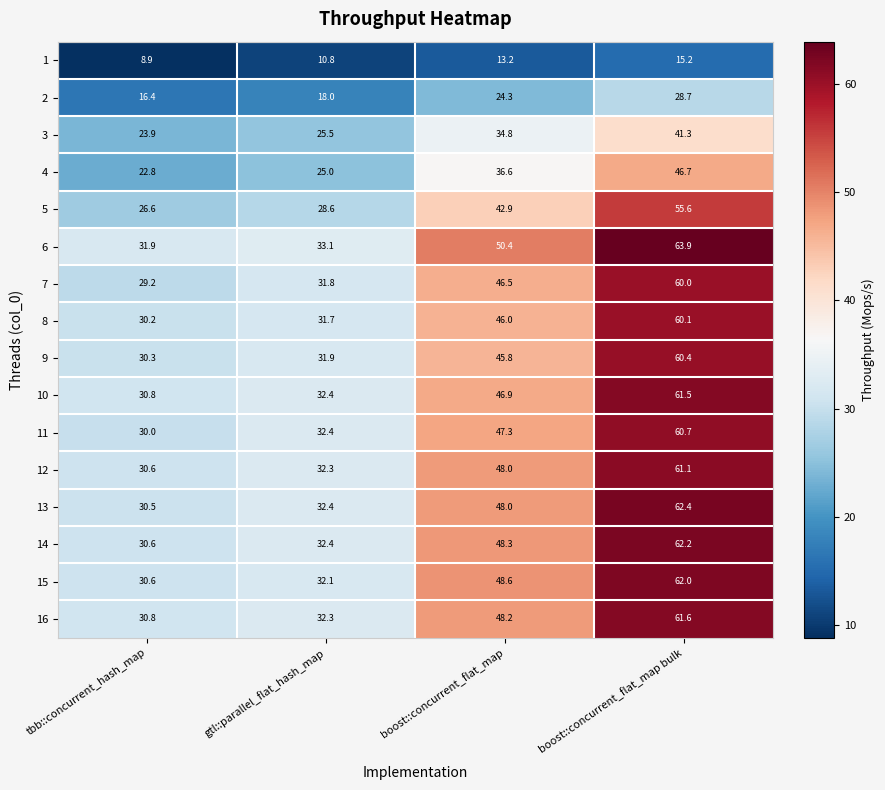

Which category has the highest value in the 3 series?

boost::concurrent_flat_map bulk